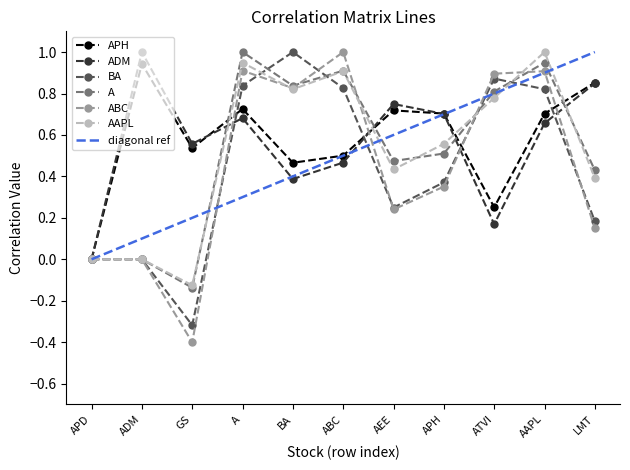

True or false: AAPL and A intersect in this chart.

True